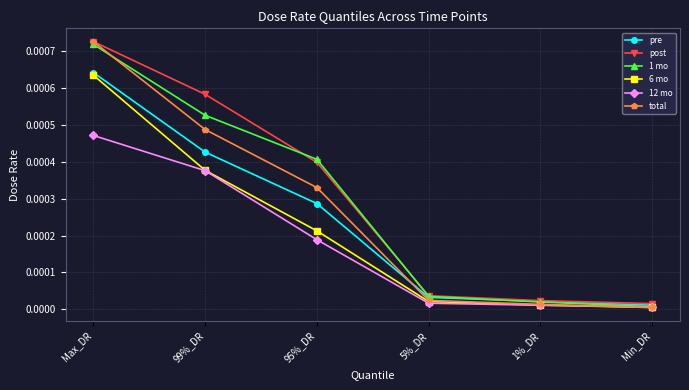

Does the chart have visible grid lines?

Yes